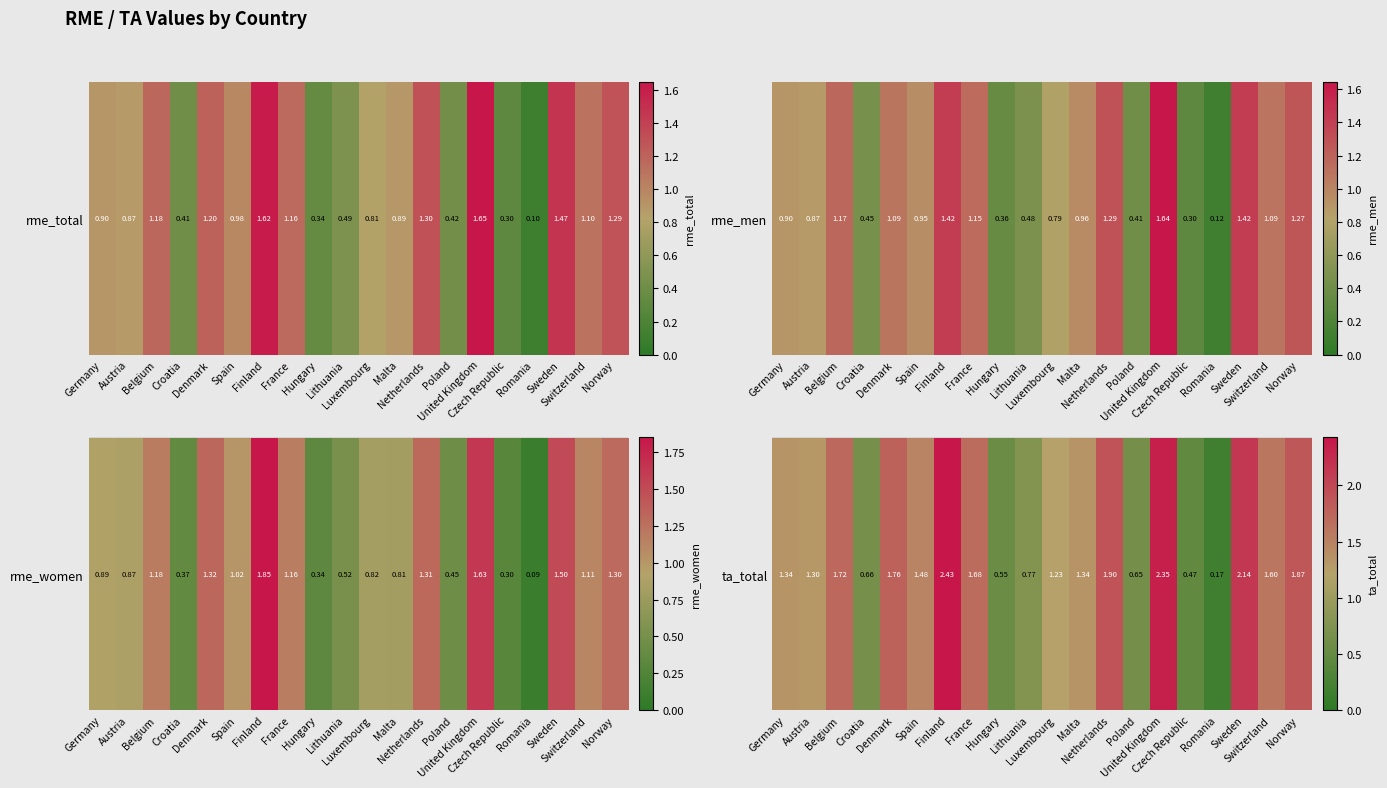

Rank the categories by value from highest to lowest.

Finland, United Kingdom, Sweden, Netherlands, Norway, Denmark, Belgium, France, Switzerland, Spain, Malta, Germany, Austria, Luxembourg, Lithuania, Croatia, Poland, Hungary, Czech Republic, Romania